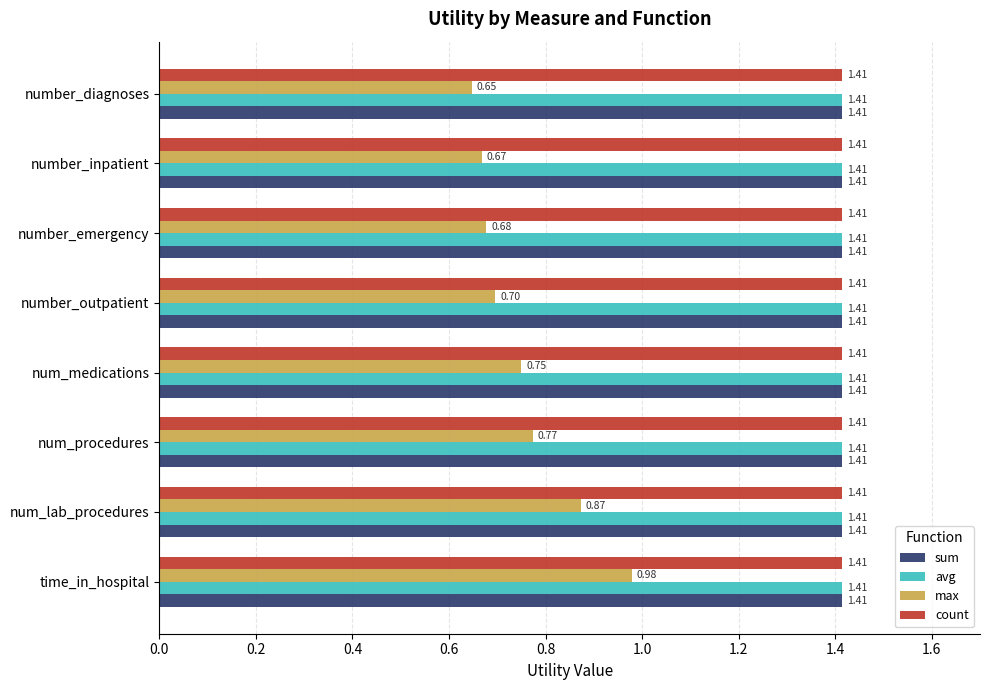

Which series has the largest range (max minus min)?

max